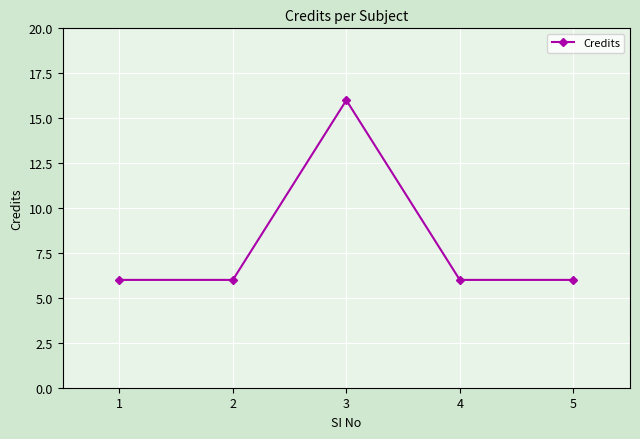

True or false: the data has more than 1 interior local peaks.

False